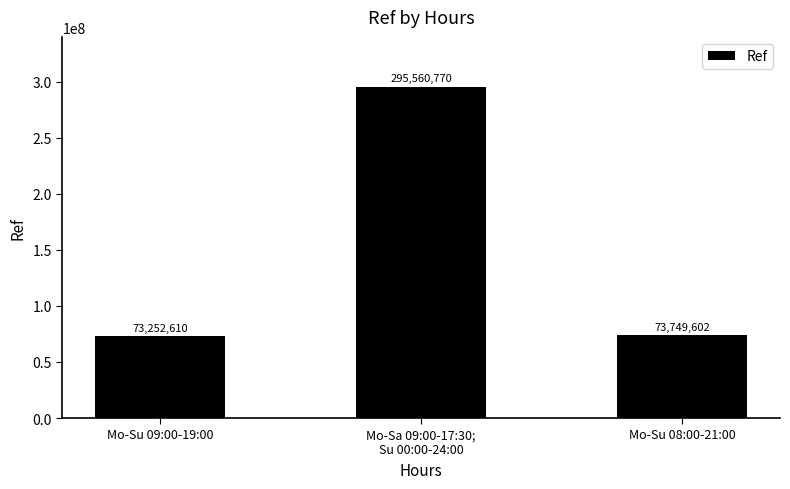

What is the label of the 2nd bar from the right?

Mo-Sa 09:00-17:30;
Su 00:00-24:00